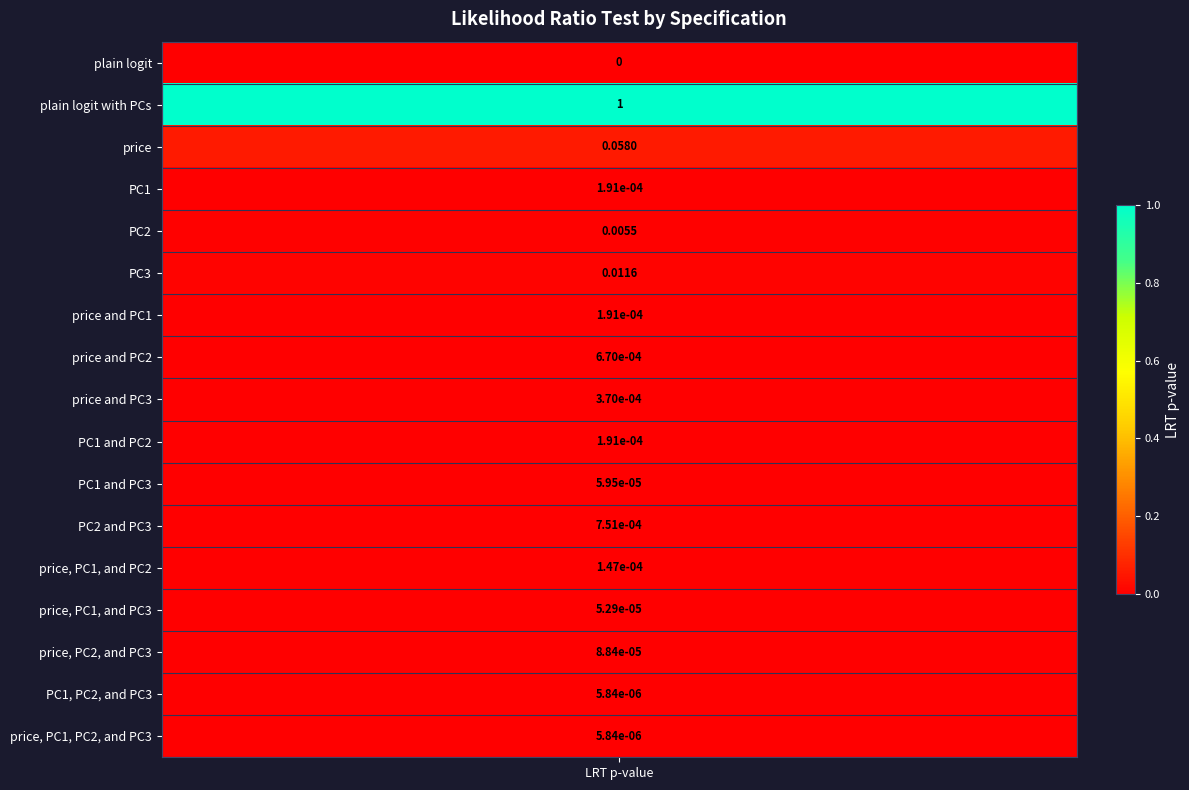

Reading right to left, list all the values displayed in this chart.

price, PC1, PC2, and PC3=0.0	PC1, PC2, and PC3=0.0	price, PC2, and PC3=0.0	price, PC1, and PC3=0.0	price, PC1, and PC2=0.0	PC2 and PC3=0.0	PC1 and PC3=0.0	PC1 and PC2=0.0	price and PC3=0.0	price and PC2=0.0	price and PC1=0.0	PC3=0.0	PC2=0.0	PC1=0.0	price=0.1	plain logit with PCs=1.0	plain logit=0.0